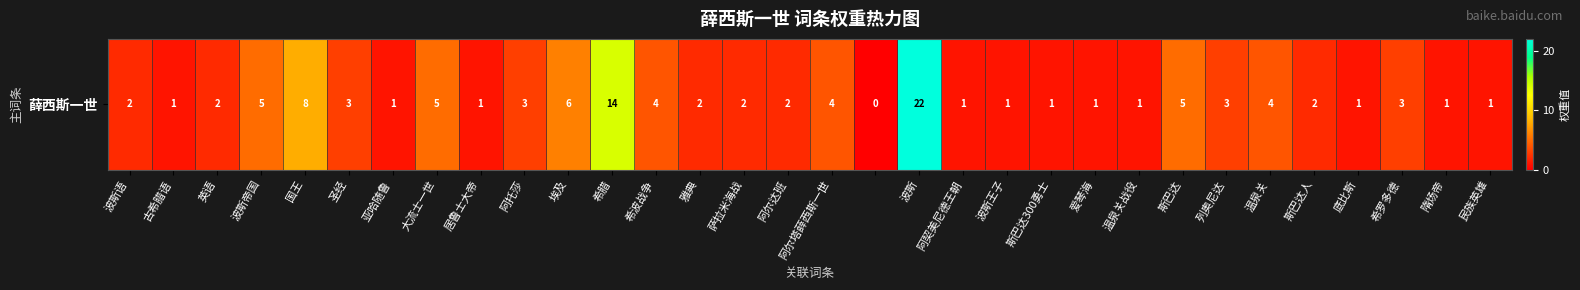

Approximately how many times larger is the value at 阿尔达班 compared to 希腊?

0.1